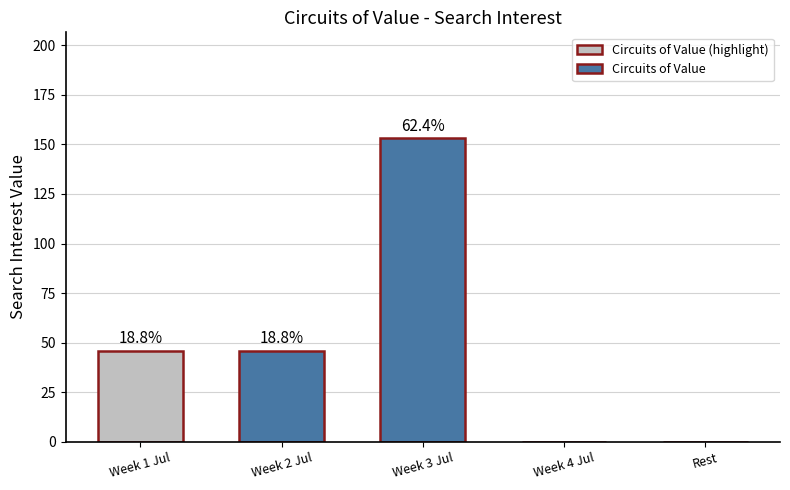

What is the average value?

49